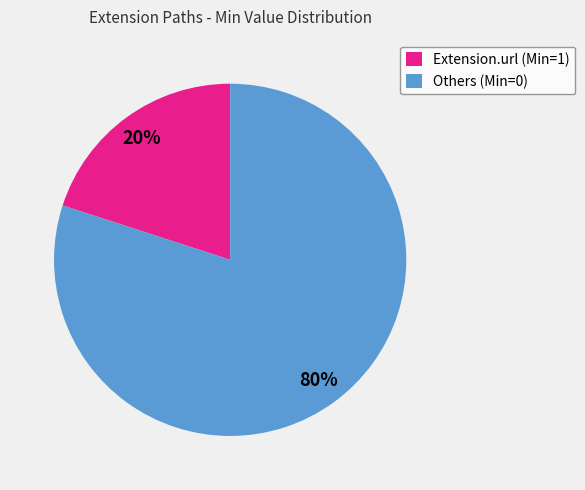

Combined, do Extension.url (Min=1) and Others (Min=0) account for over 50%?

Yes